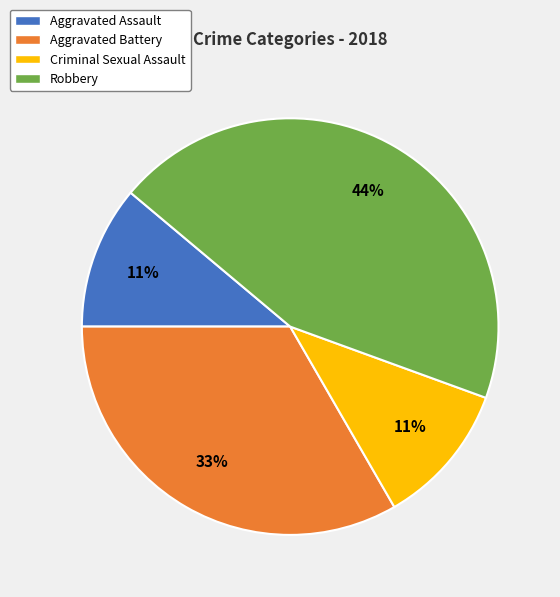

Is the sum of Robbery and Aggravated Battery greater than half?

Yes